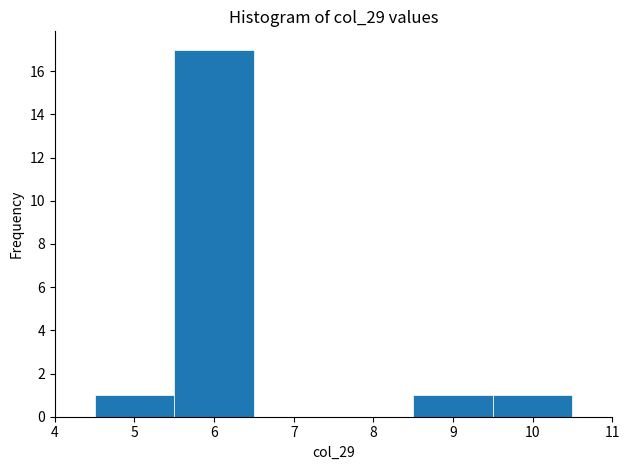

How tall is the bar that spans 8.5 to 9.5 on the x-axis? The values are not printed on the chart, so give them approximately, as read against the axis.

1